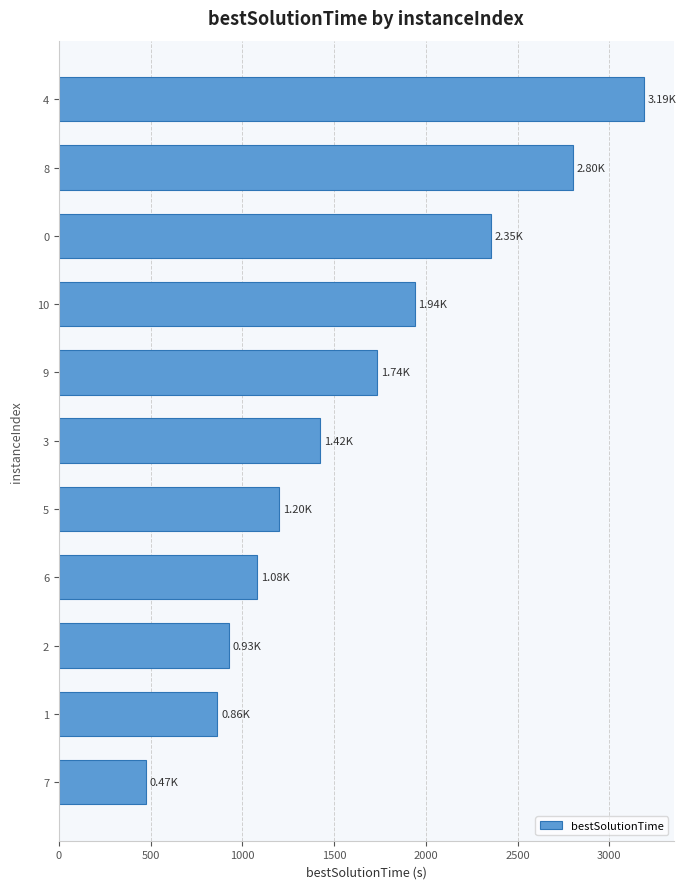

What is the ratio of the value at 1 to the value at 5?

0.7